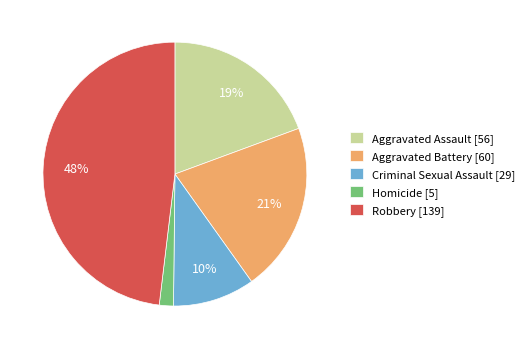

Approximately how many times larger is the value at Criminal Sexual Assault [29] compared to Aggravated Battery [60]?

0.5